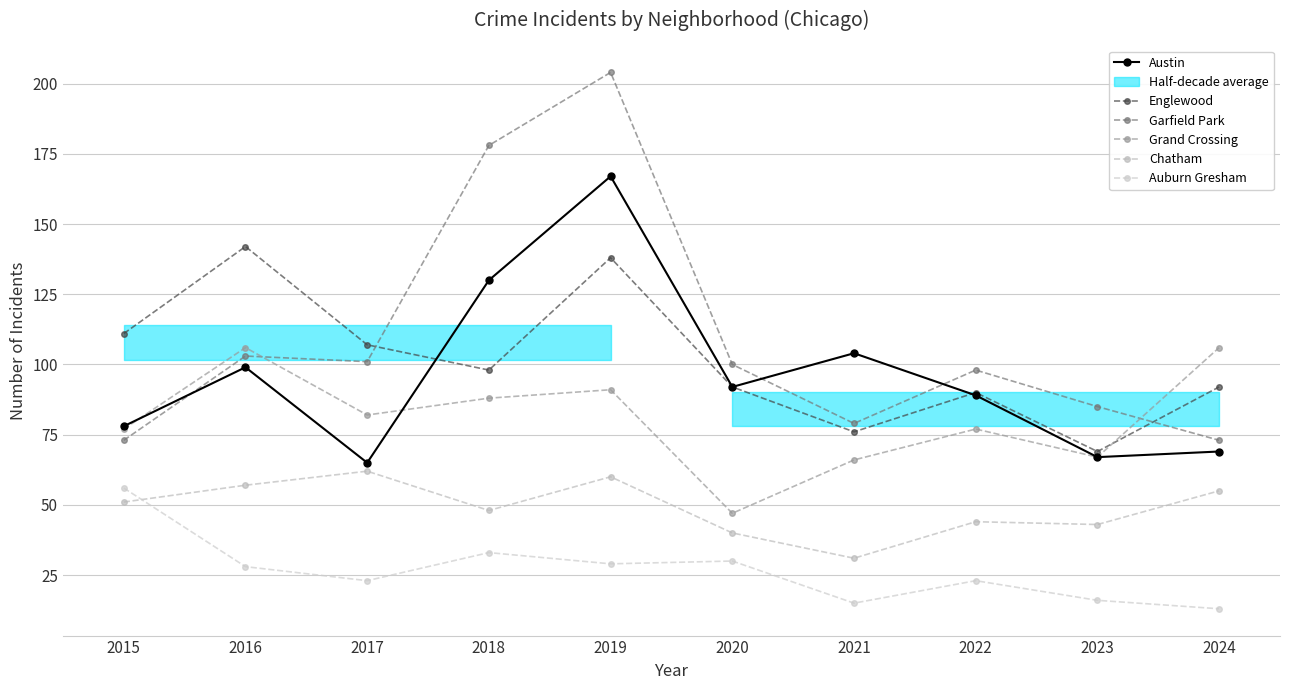

What is the value of the Garfield Park point at the 4th from the left?

178